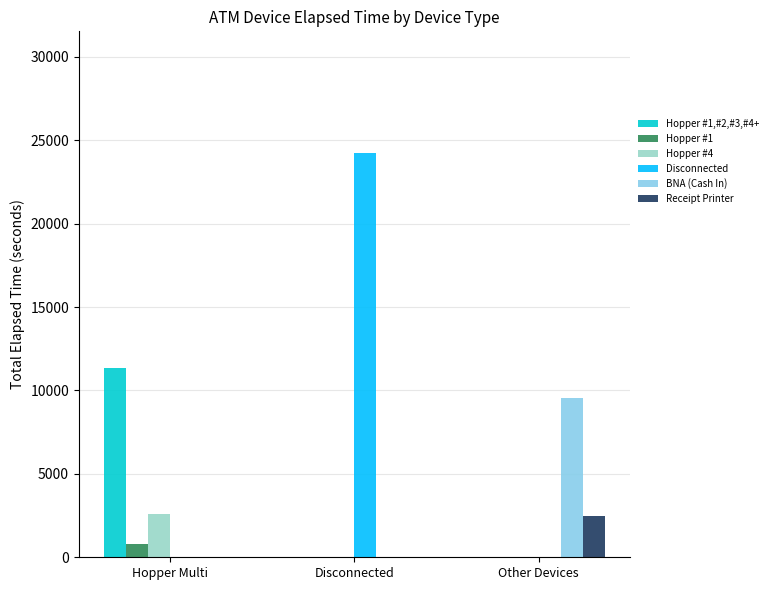

What are all the series names shown in the legend?

Hopper #1,#2,#3,#4+, Hopper #1, Hopper #4, Disconnected, BNA (Cash In), Receipt Printer